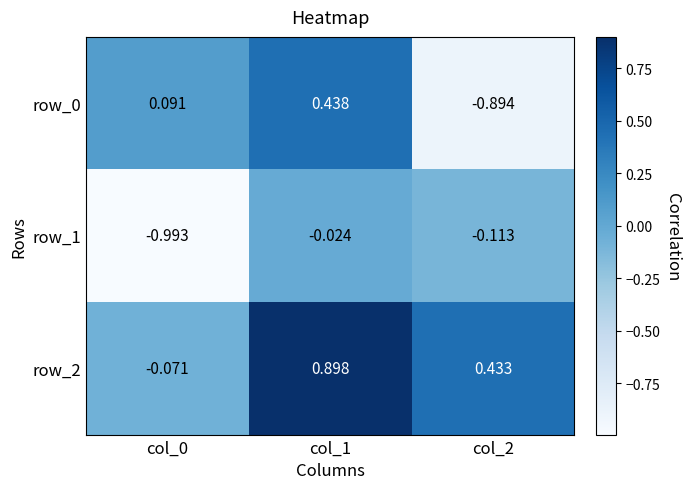

Is the value of row_2 at col_2 greater than the value of row_0 at col_0?

Yes